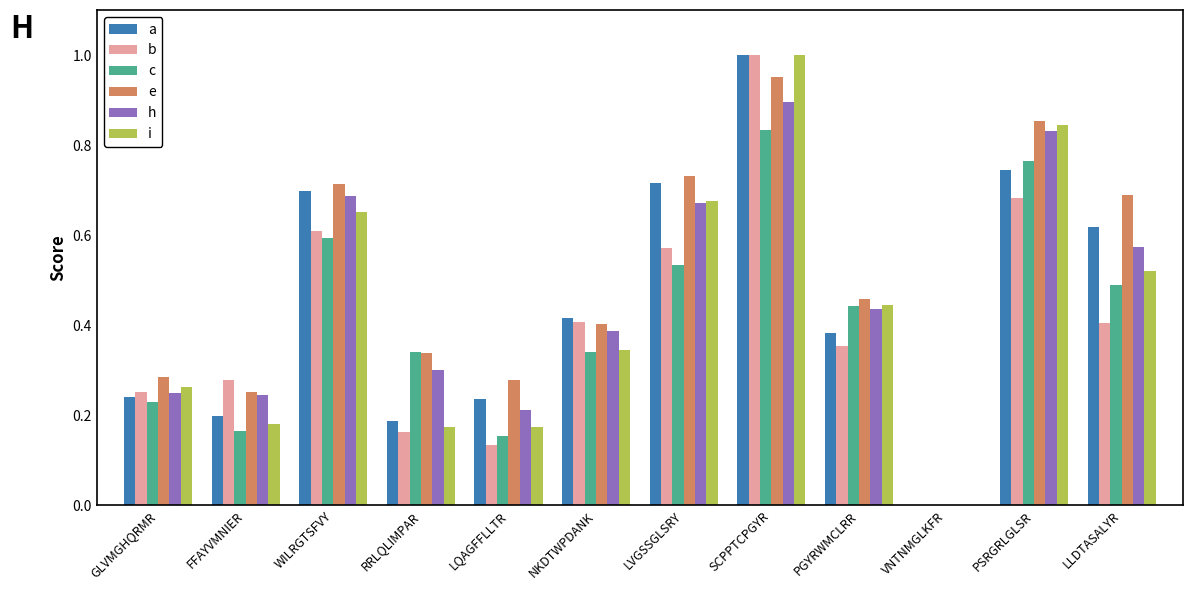

Which label corresponds to the largest value in the chart?

SCPPTCPGYR